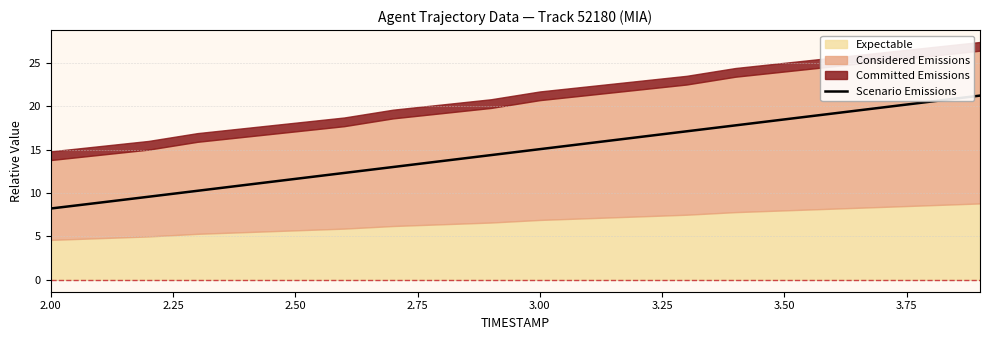

The Scenario Emissions series shows 5.5 at 3.00. True or false?

False